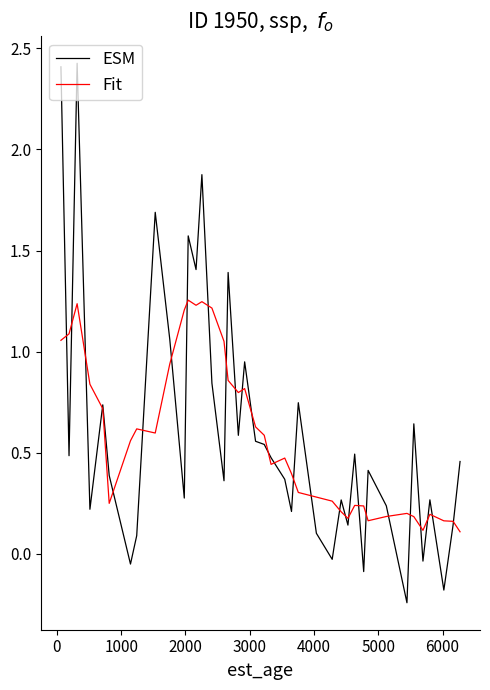

Which series has the largest range (max minus min)?

ESM